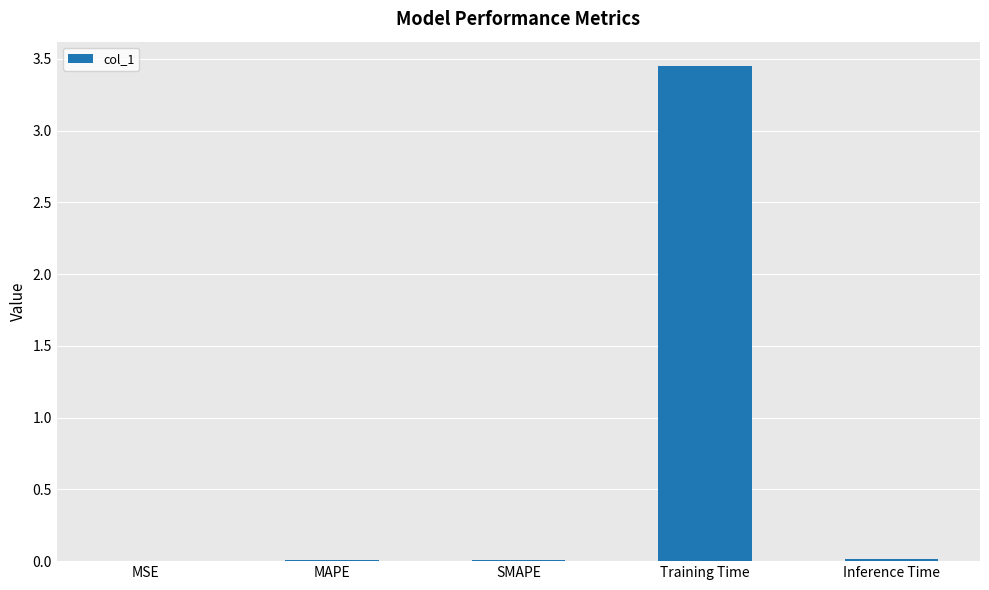

True or false: the data shows 5.9 at Training Time.

False